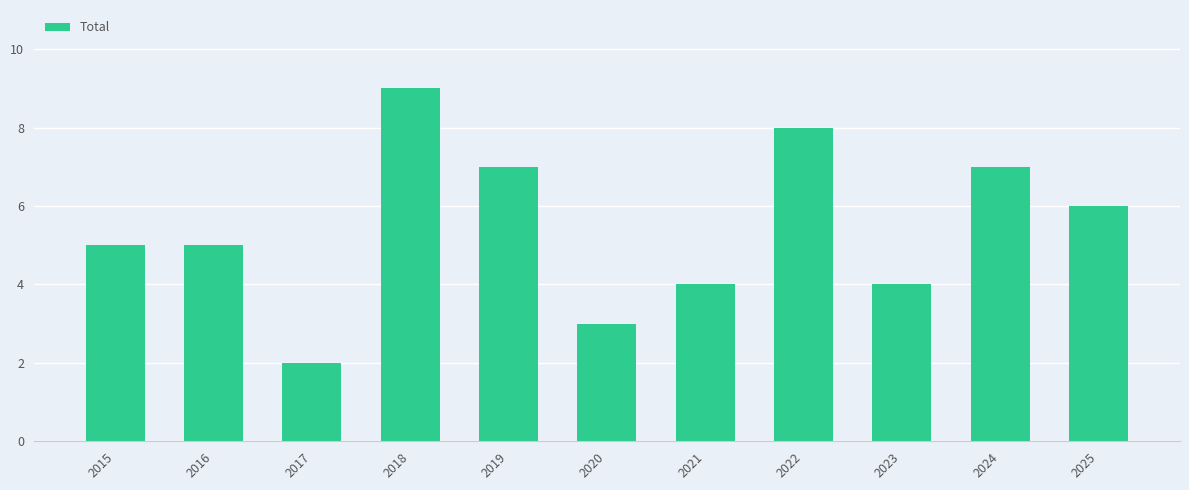

True or false: the data shows 12 at 2022.

False